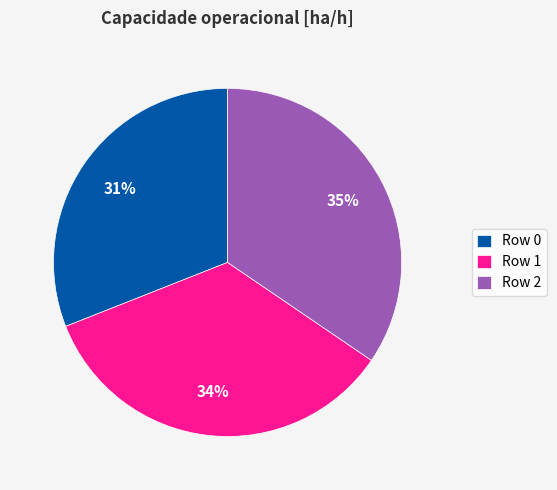

How many segments does this pie chart have?

3